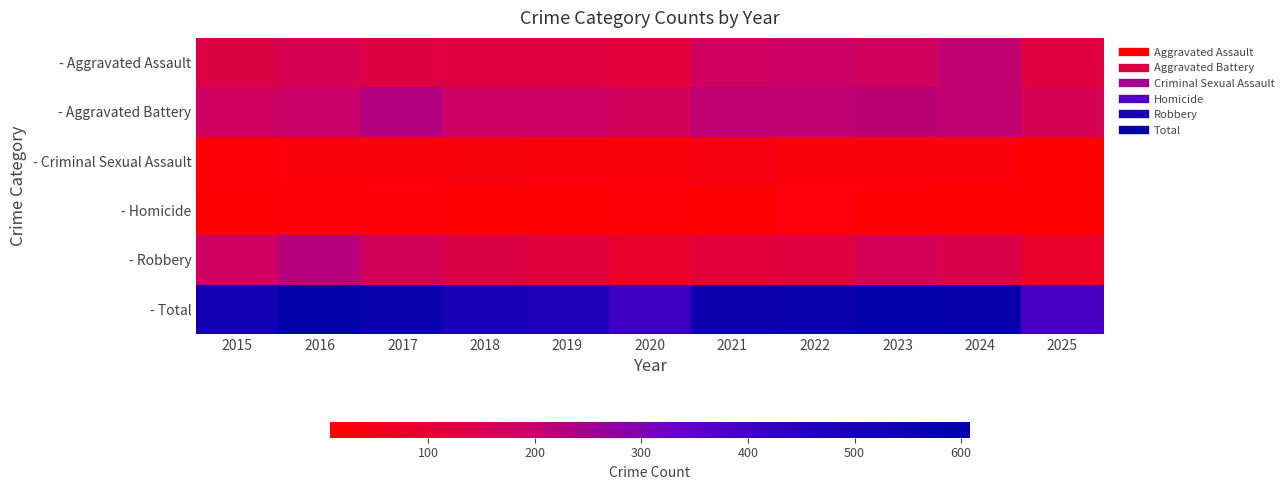

List the series in order of their peak value, highest first.

- Total, - Aggravated Battery, - Robbery, - Aggravated Assault, - Criminal Sexual Assault, - Homicide